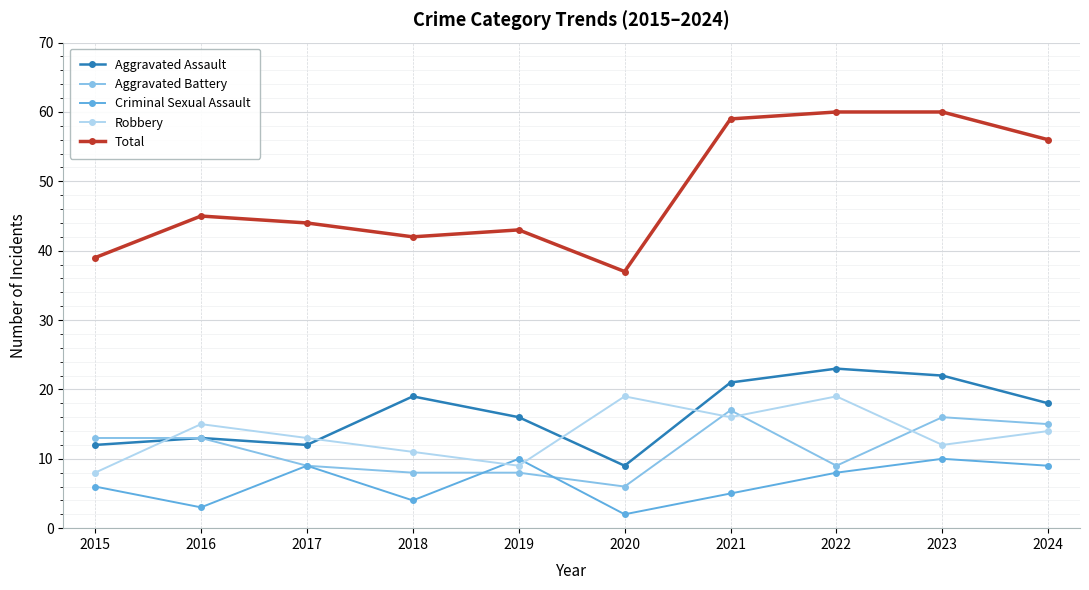

Is it true that Robbery equals 21 at 2023?

False